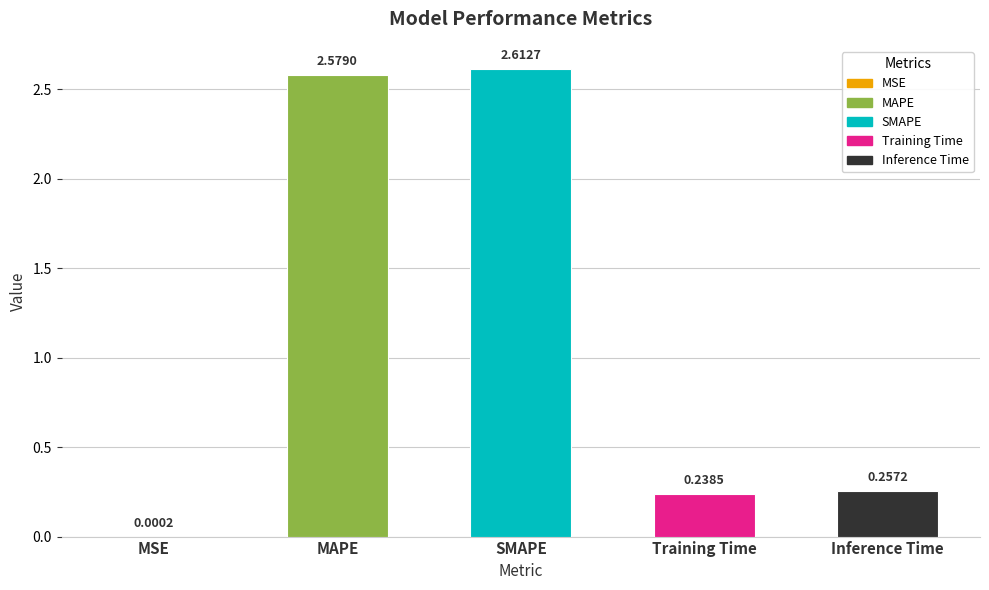

Which has a higher value, Training Time or Inference Time?

Inference Time